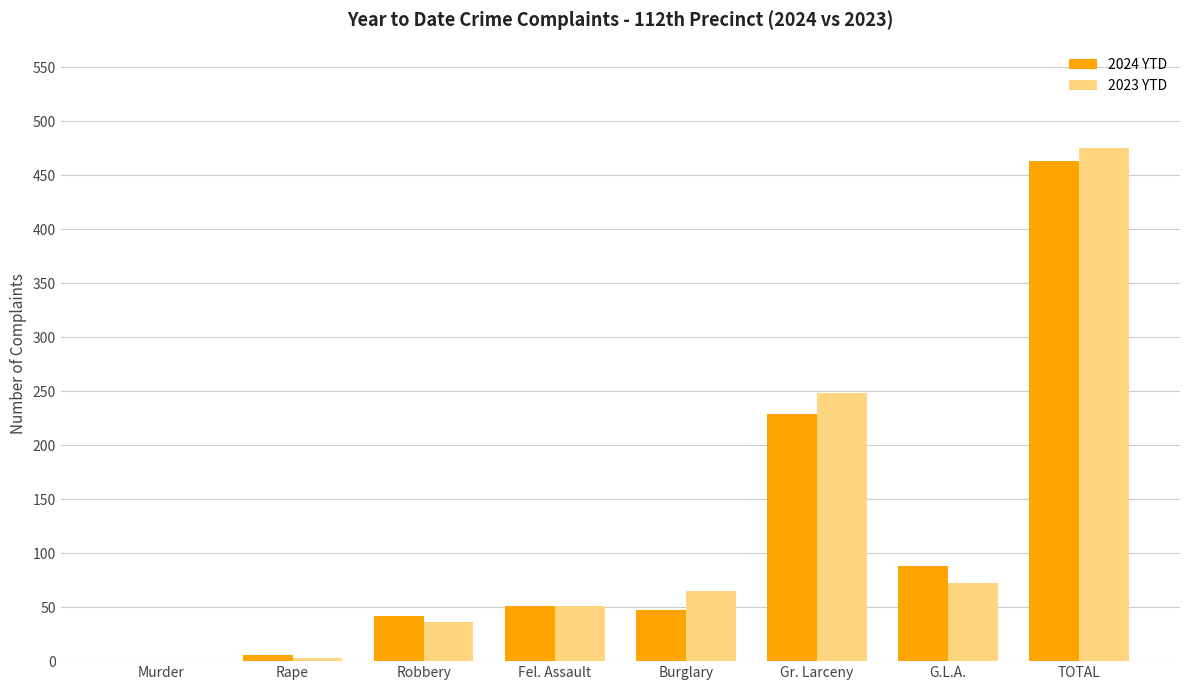

Which series changed the most between Fel. Assault and Gr. Larceny?

2023 YTD